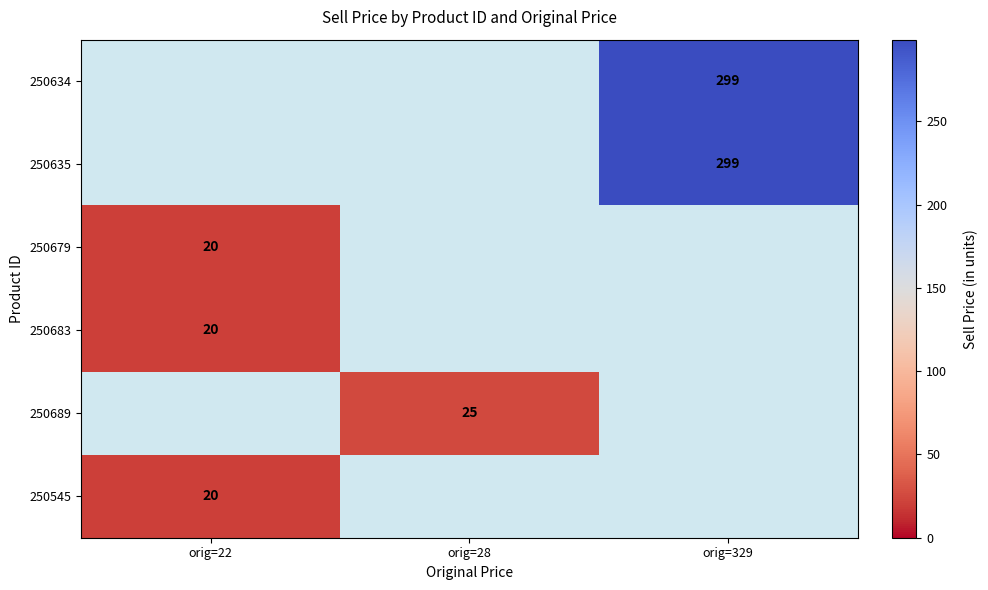

What is the minimum value shown in the chart?

20.0